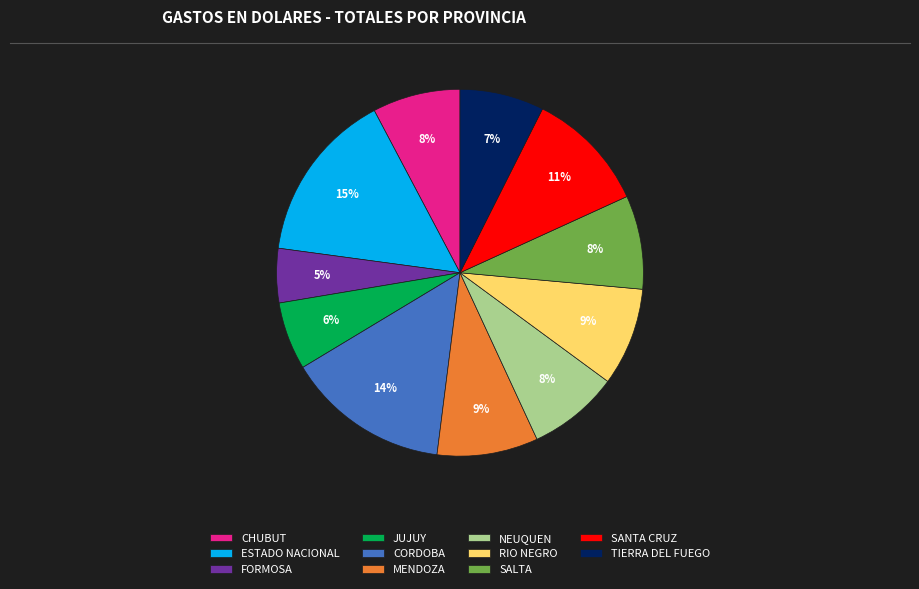

The SALTA slice represents 20% of the pie. True or false?

False